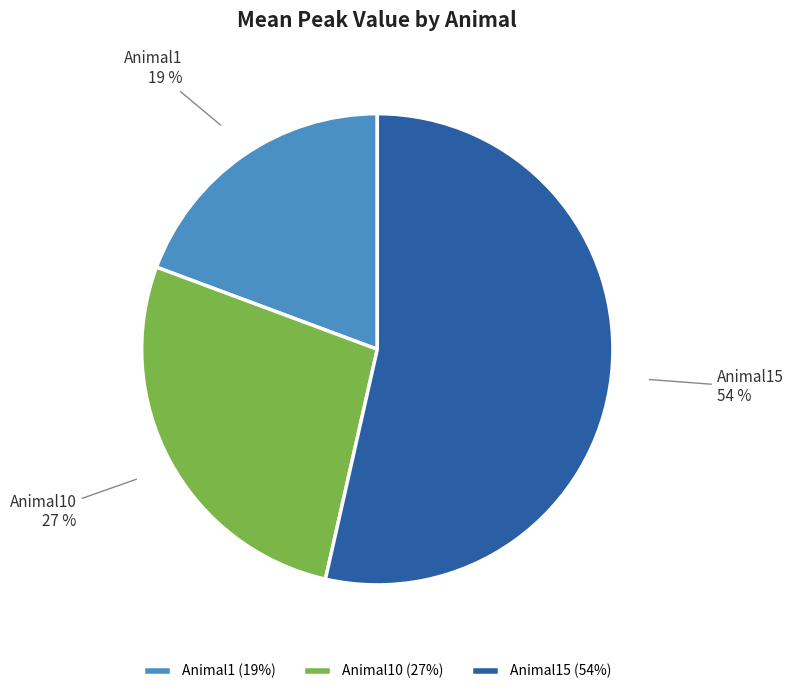

Do Animal15 and Animal10 together represent more than half of the pie?

Yes